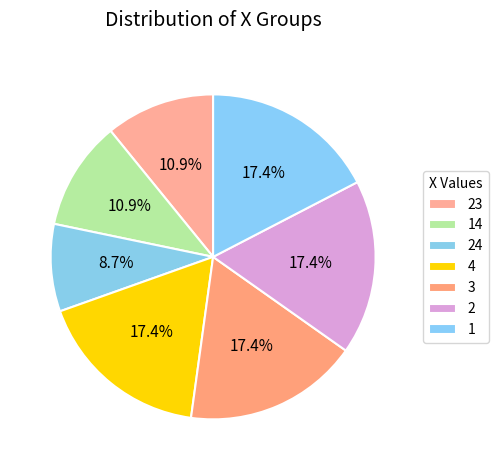

Is it true that 1 is 23% of the pie?

False